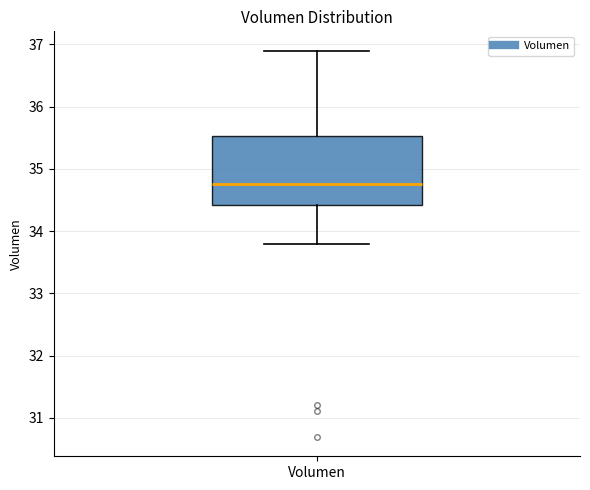

Read this box plot against the y-axis: the position of the median line, the range covered by the box, and the ends of both whiskers. The values are not printed on the chart, so give them approximately, as read against the axis.

median 34.8, box 34.4 to 35.5, whiskers 33.8 to 36.9